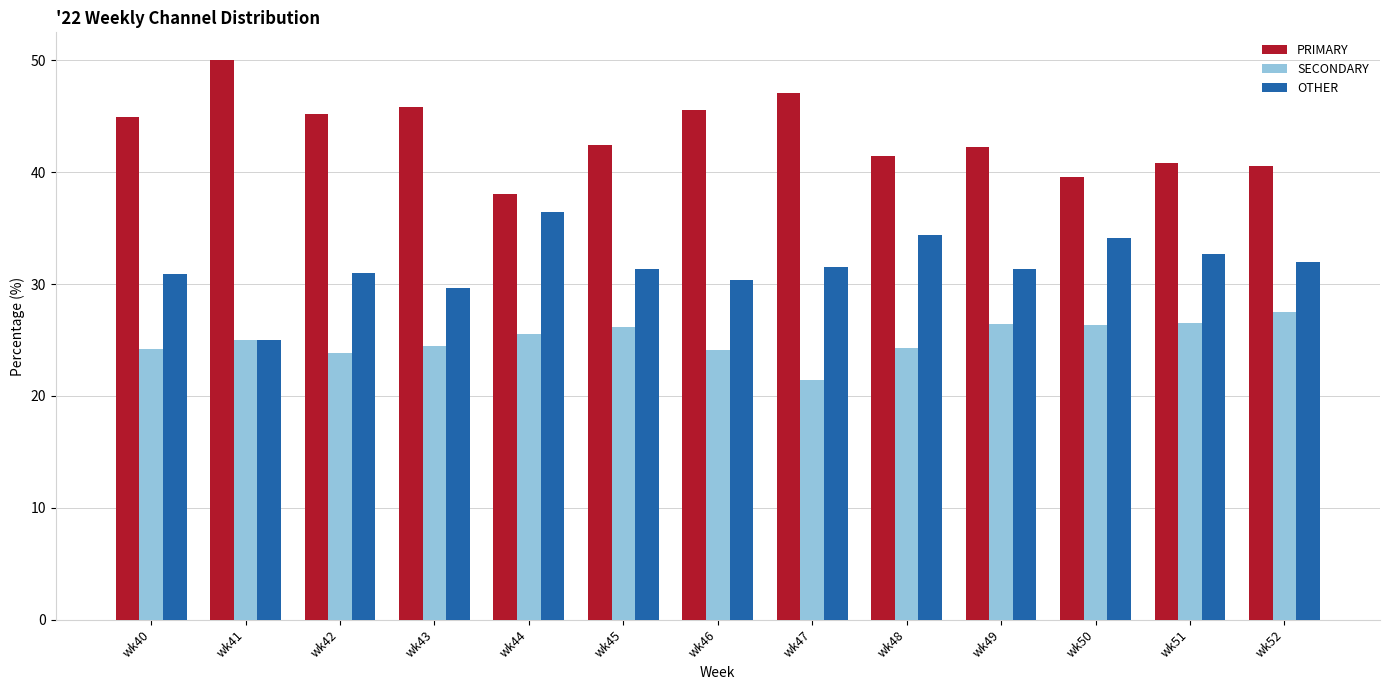

At which label does PRIMARY reach its peak?

wk41